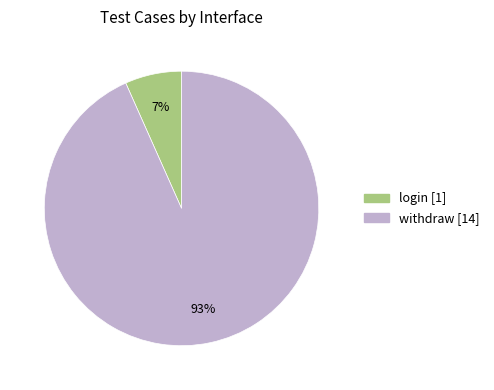

To the nearest percent, what is the combined percentage of withdraw and login?

100%